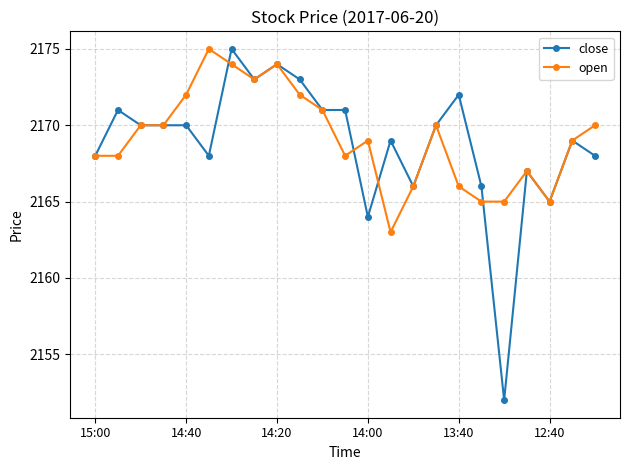

What is the value of the close point at the 9th from the left?

2174